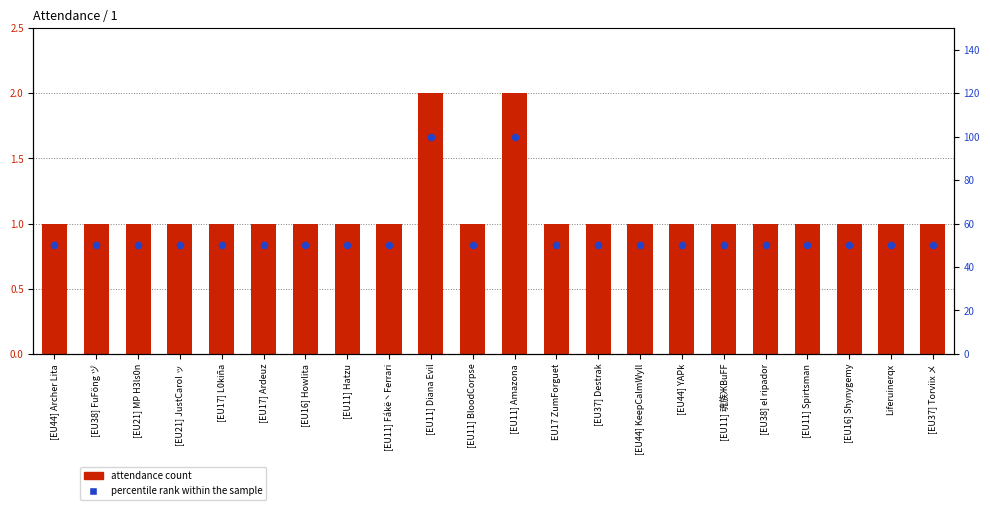

At how many categories does at least one series exceed 25?

22